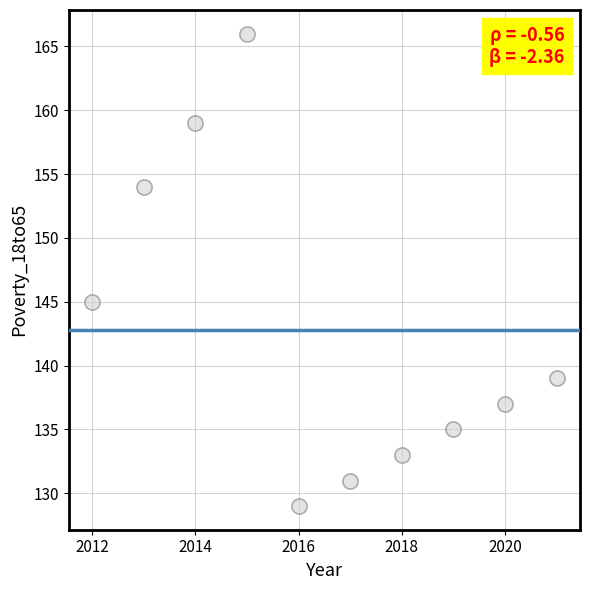

What is the average X value?

2016